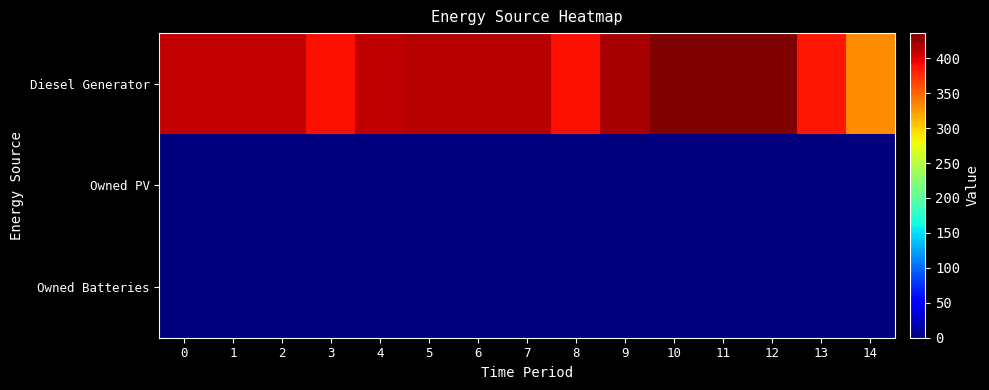

Rank the series by their maximum value, from highest to lowest.

Diesel Generator, Owned PV, Owned Batteries